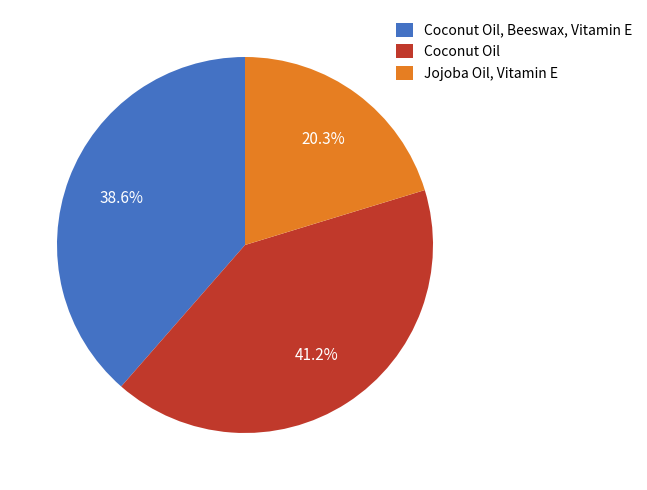

Which has a higher value, Jojoba Oil, Vitamin E or Coconut Oil?

Coconut Oil